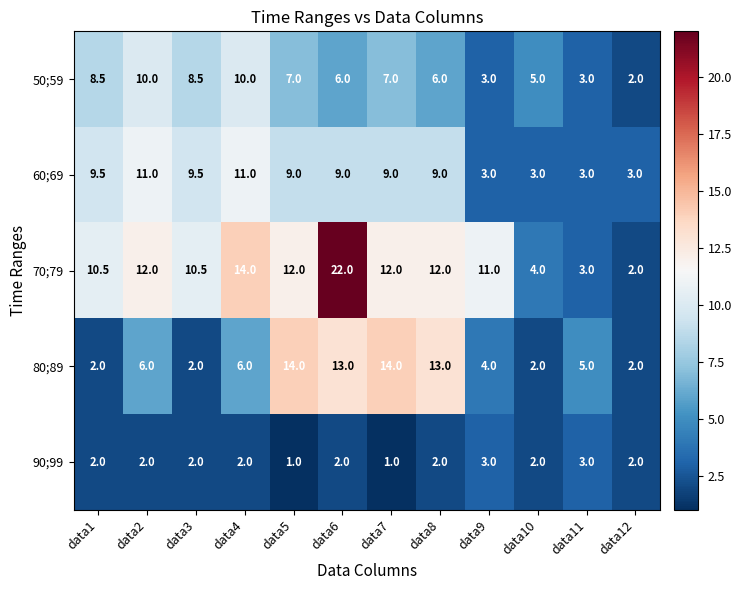

True or false: 80;89 has a value of 2.6 at data9.

False